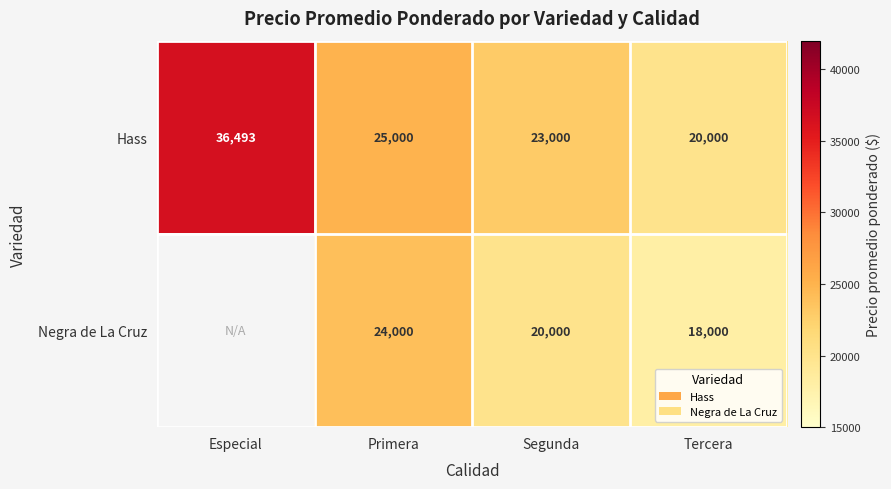

At which category does the chart reach its minimum across all series?

Tercera